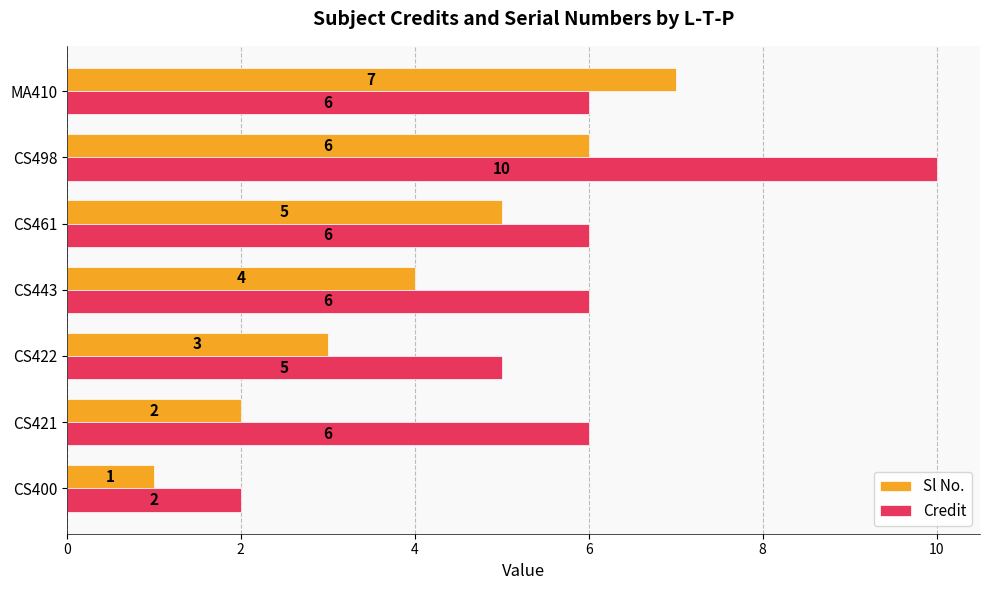

At which label is Sl No. closest to 4?

CS443